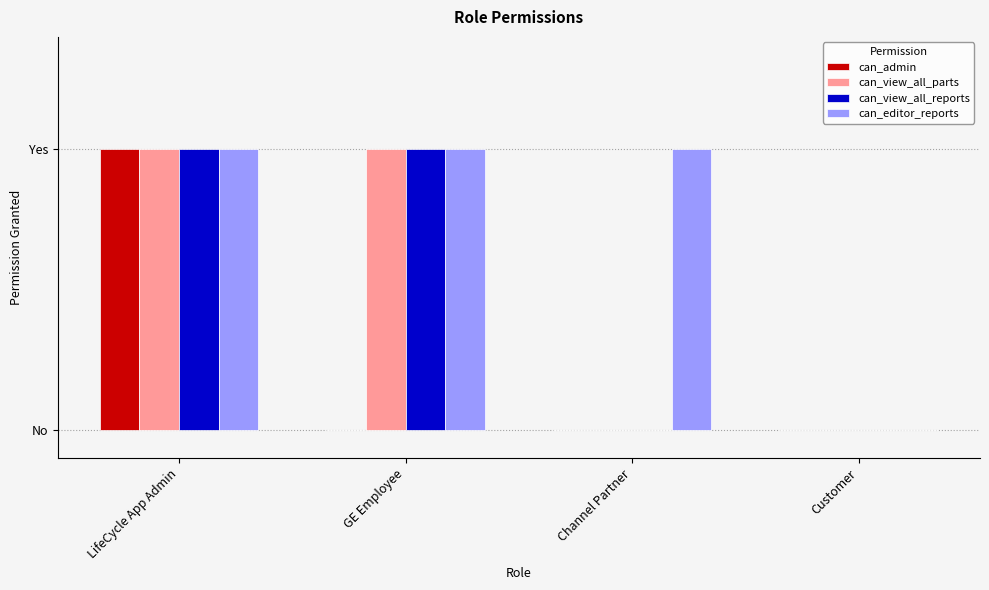

Which series changed the most between LifeCycle App Admin and Customer?

can_admin